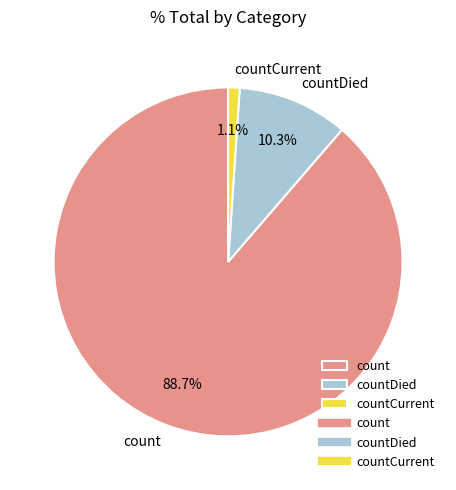

Between count and countDied, which is larger?

count